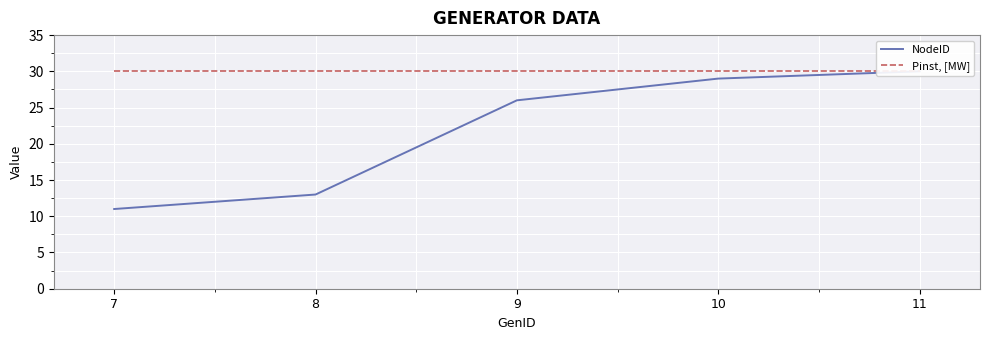

What is the minimum value for Pinst, [MW]?

30